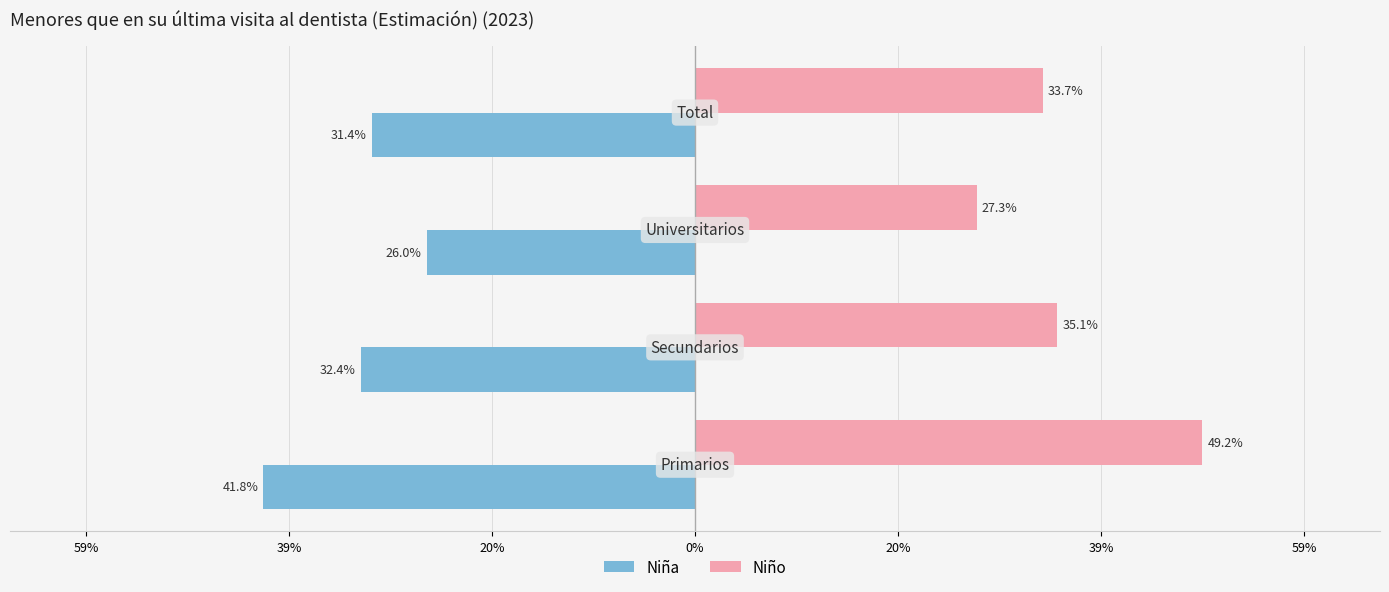

What are all the series names shown in the legend?

Niña, Niño